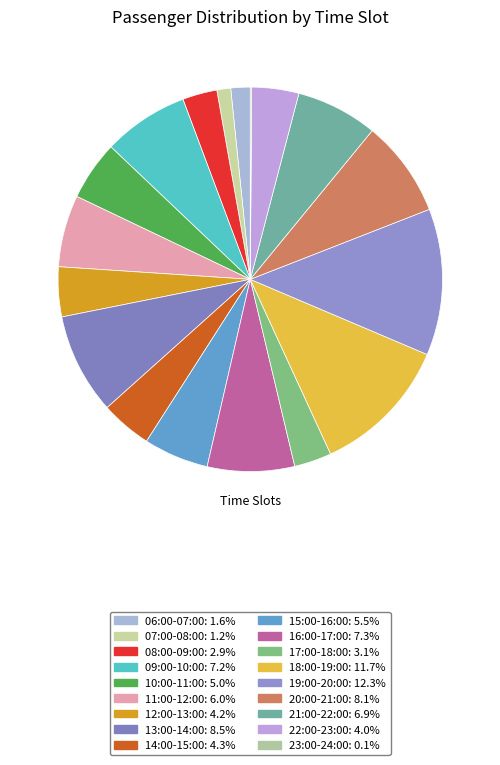

Does 17:00-18:00 represent more than half of the total?

No